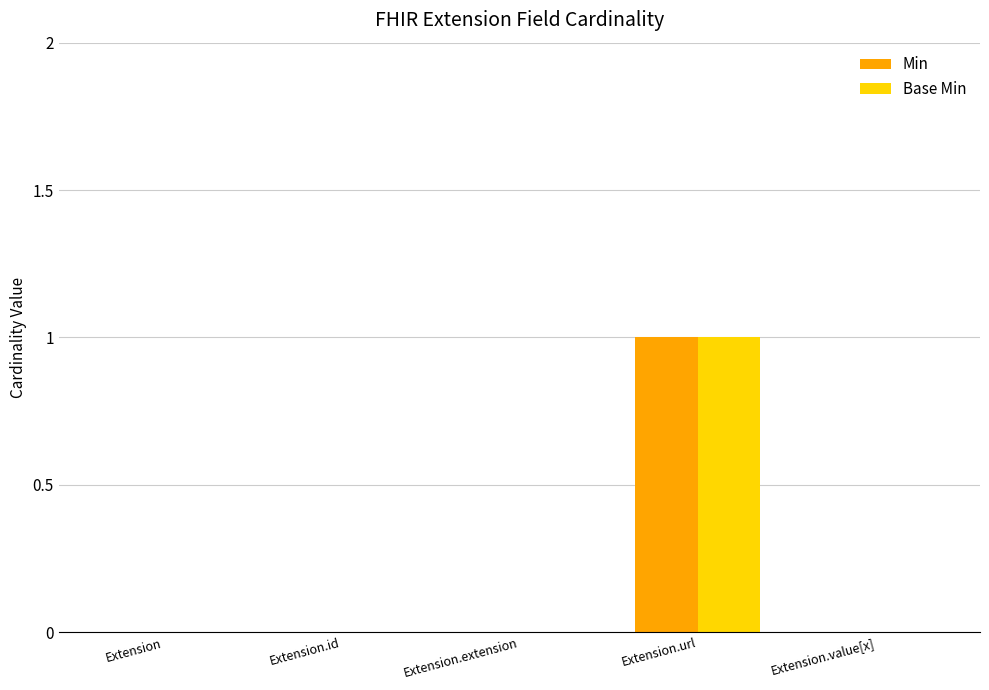

At which category is the sum across all series the highest?

Extension.url